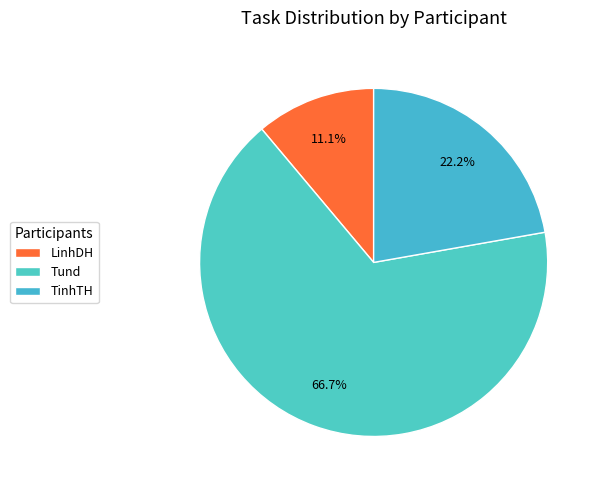

How much of the chart is everything except Tund?

33.3%